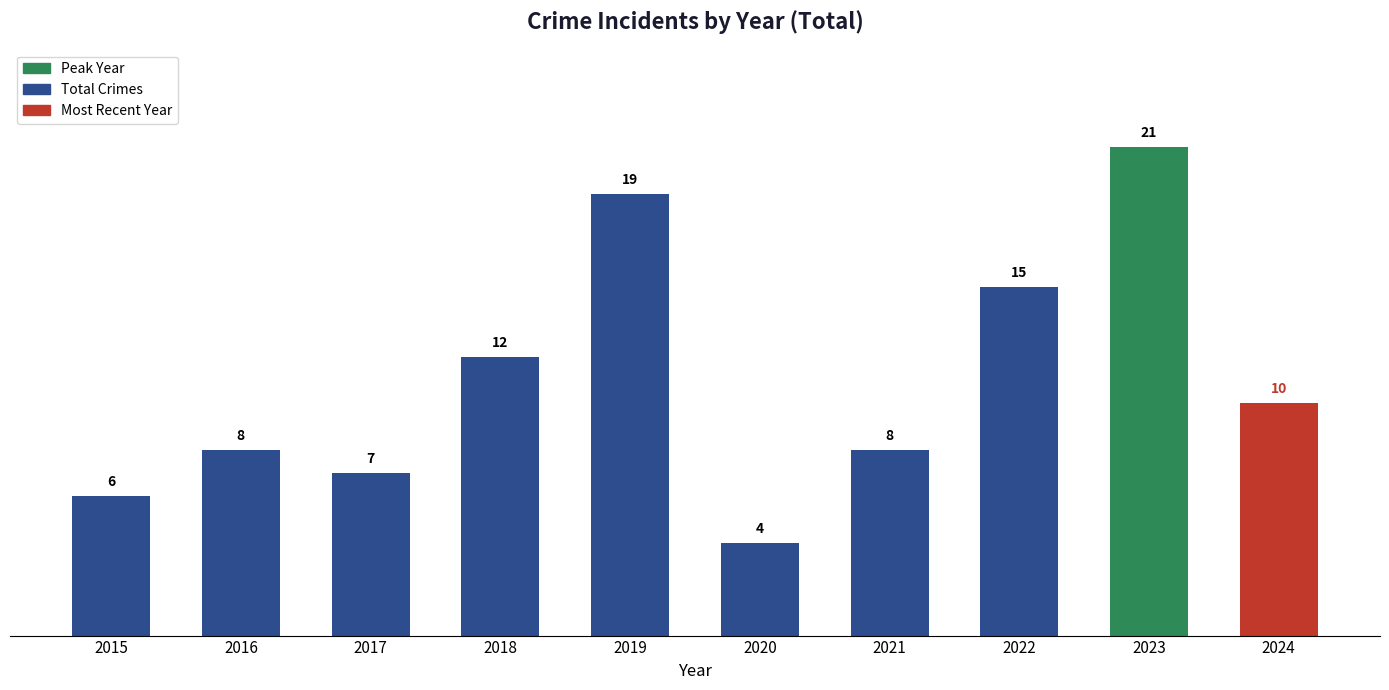

The chart shows a value of 11 at 2016. True or false?

False